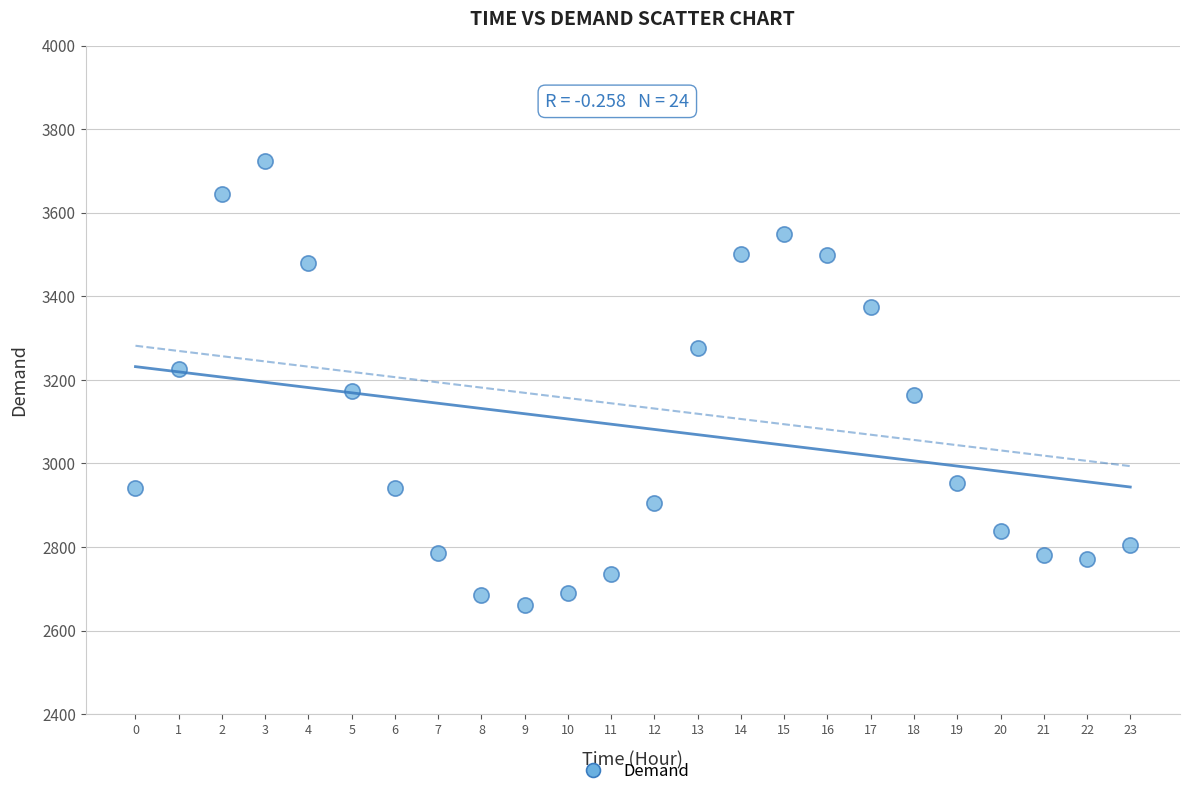

What is the range of Y values (max minus min)?

1062